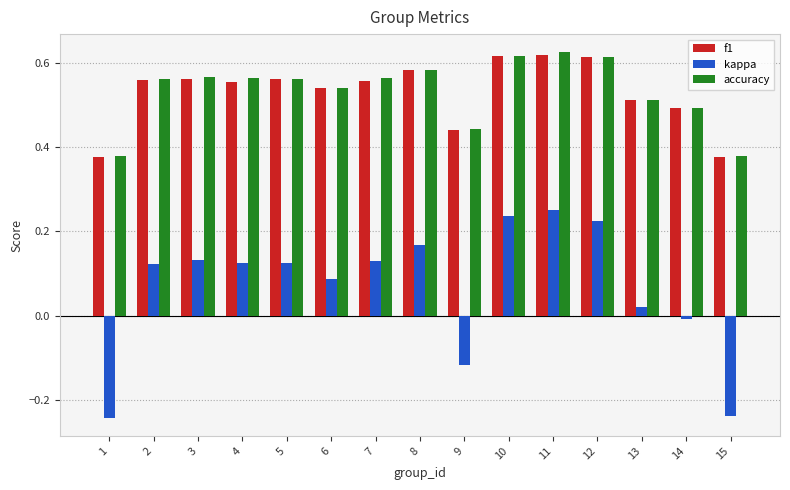

What is the sum of the kappa values at 4 and 8?

0.3